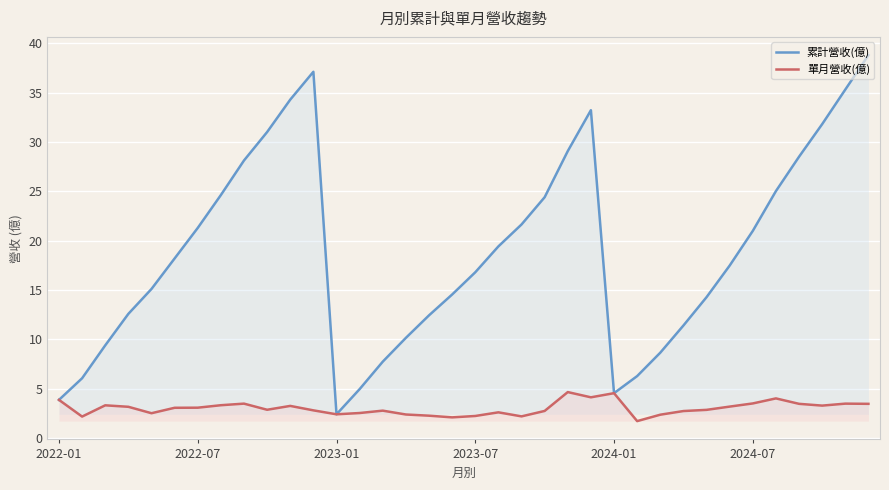

What is the minimum value for 單月營收(億)?

1.7